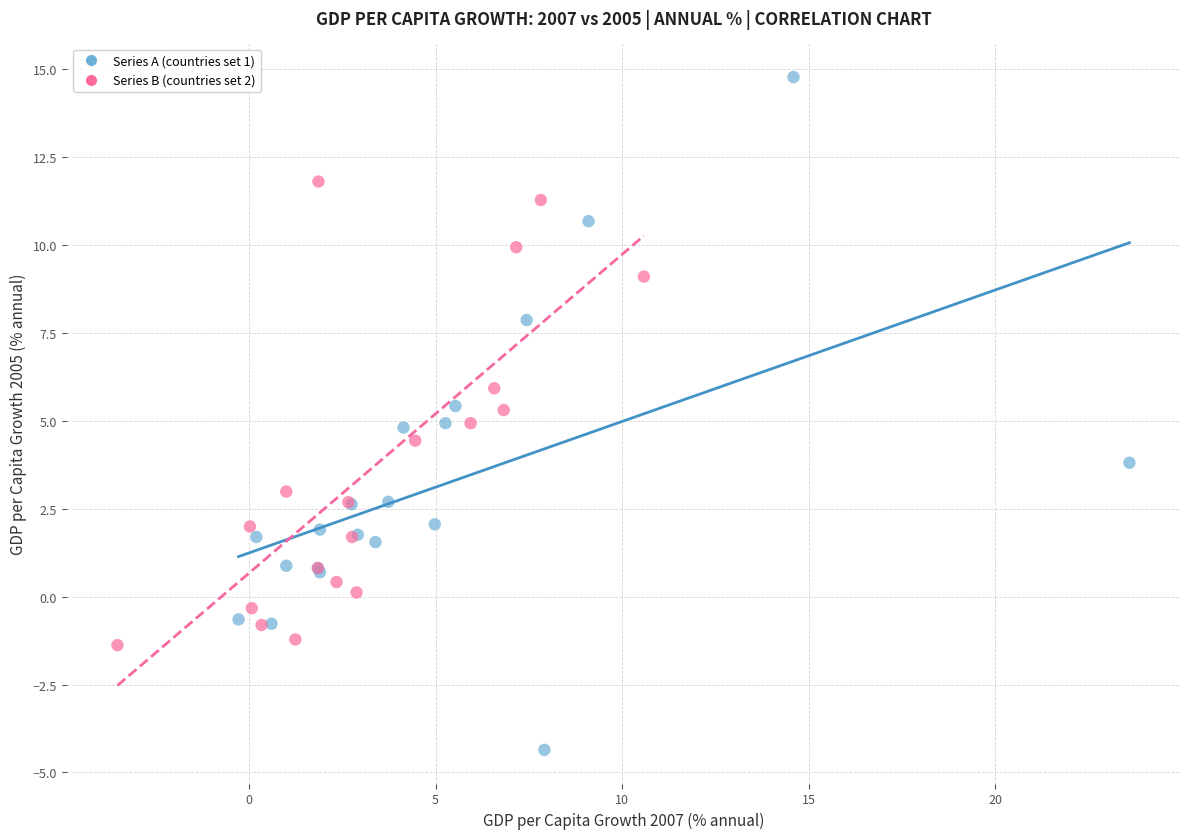

Which series reaches the minimum Y coordinate?

Series A (countries set 1)